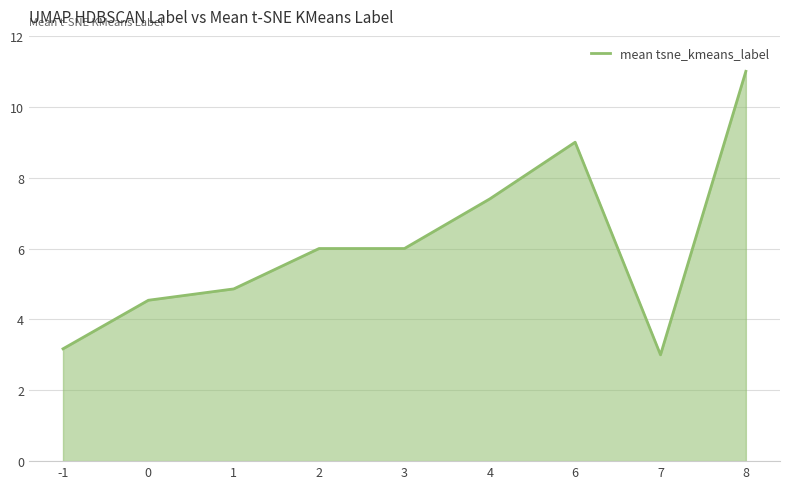

Reading right to left, what are all the values shown in this chart?

8=11.0	7=3.0	6=9.0	4=7.4	3=6.0	2=6.0	1=4.9	0=4.5	-1=3.2